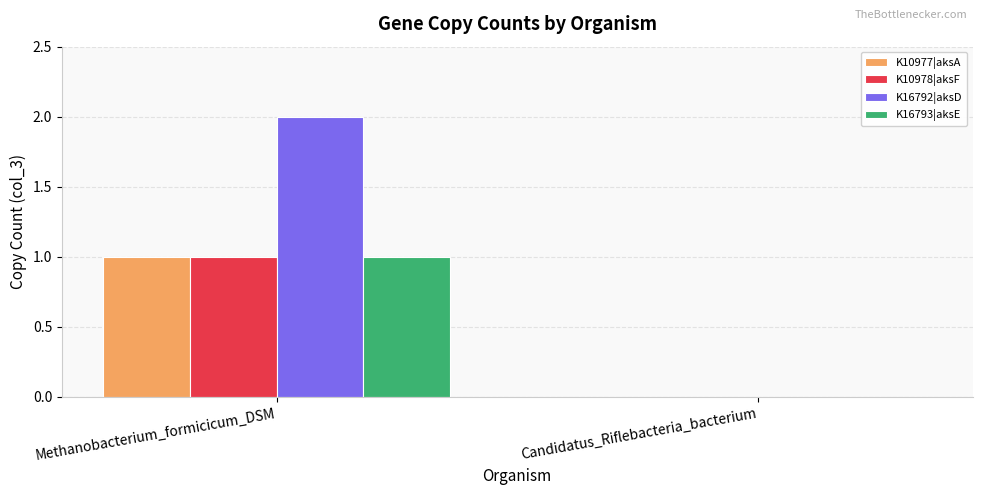

Which category has the highest value in the K10978|aksF series?

Methanobacterium_formicicum_DSM